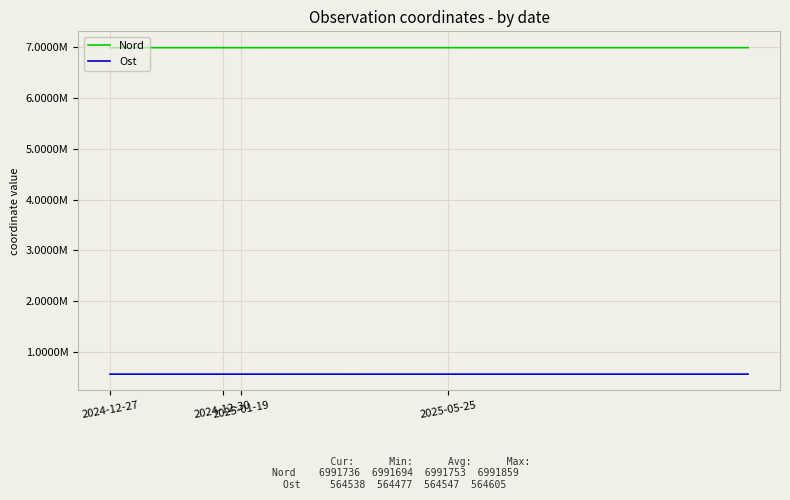

Does the chart have visible grid lines?

Yes